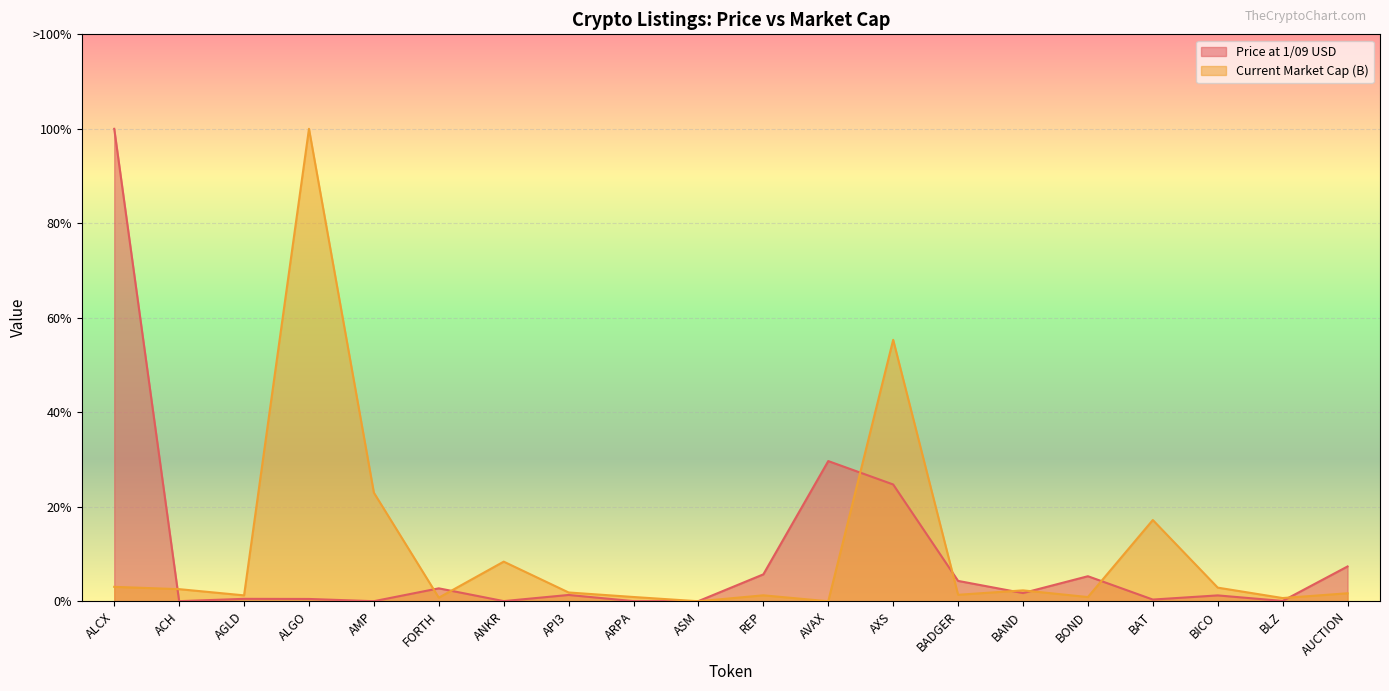

What is the difference between the second highest and second lowest values in the Current Market Cap (B) series?

138.3